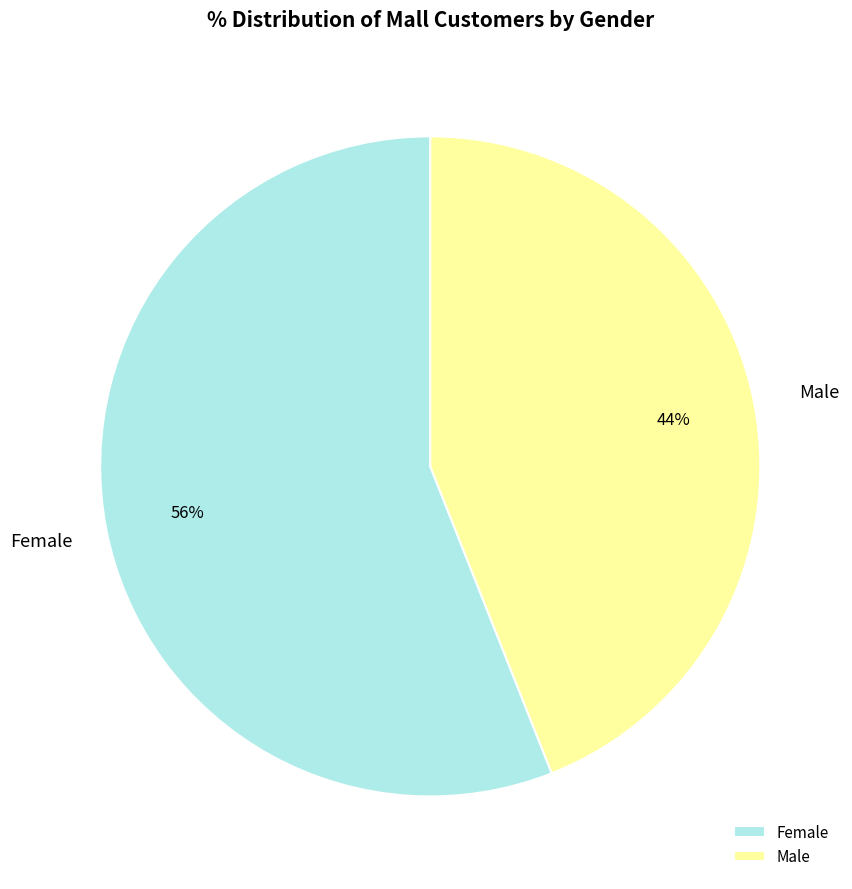

Rank the categories by value from highest to lowest.

Female, Male